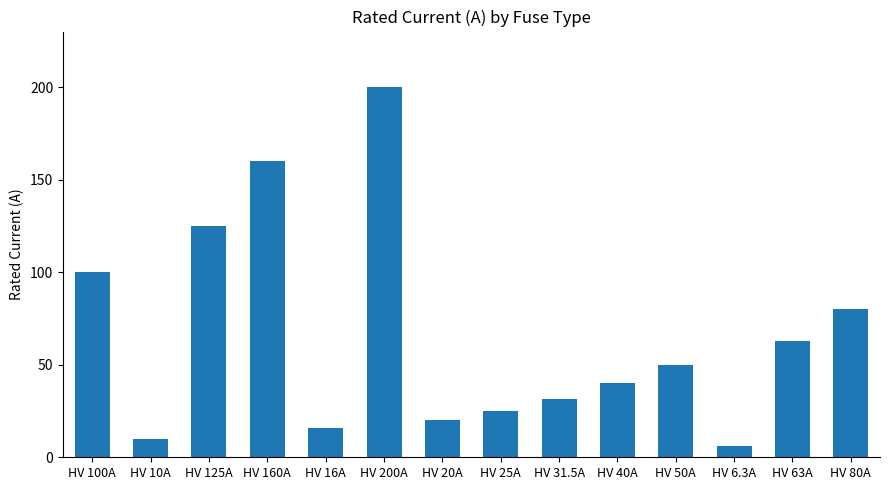

Rank the categories by value from highest to lowest.

HV 200A, HV 160A, HV 125A, HV 100A, HV 80A, HV 63A, HV 50A, HV 40A, HV 31.5A, HV 25A, HV 20A, HV 16A, HV 10A, HV 6.3A